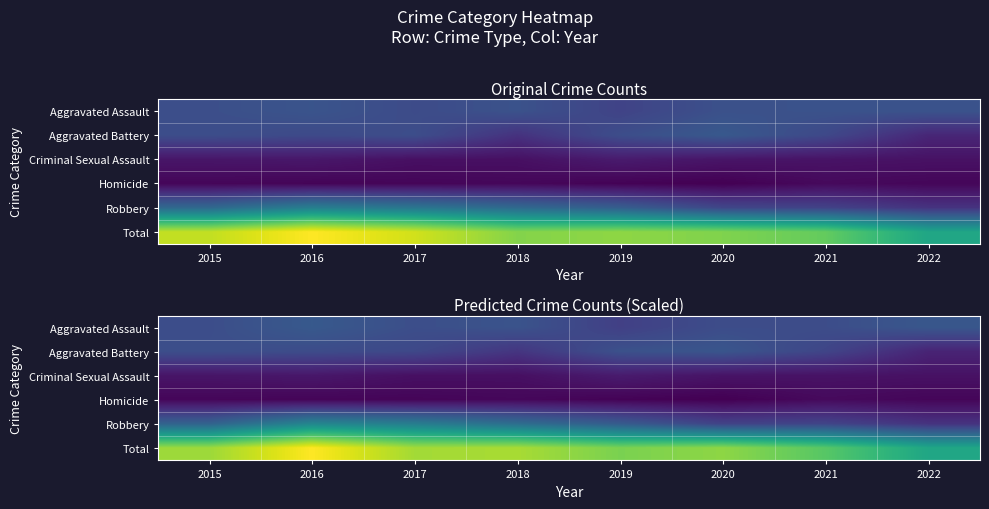

What is the minimum value for Total?

267.9